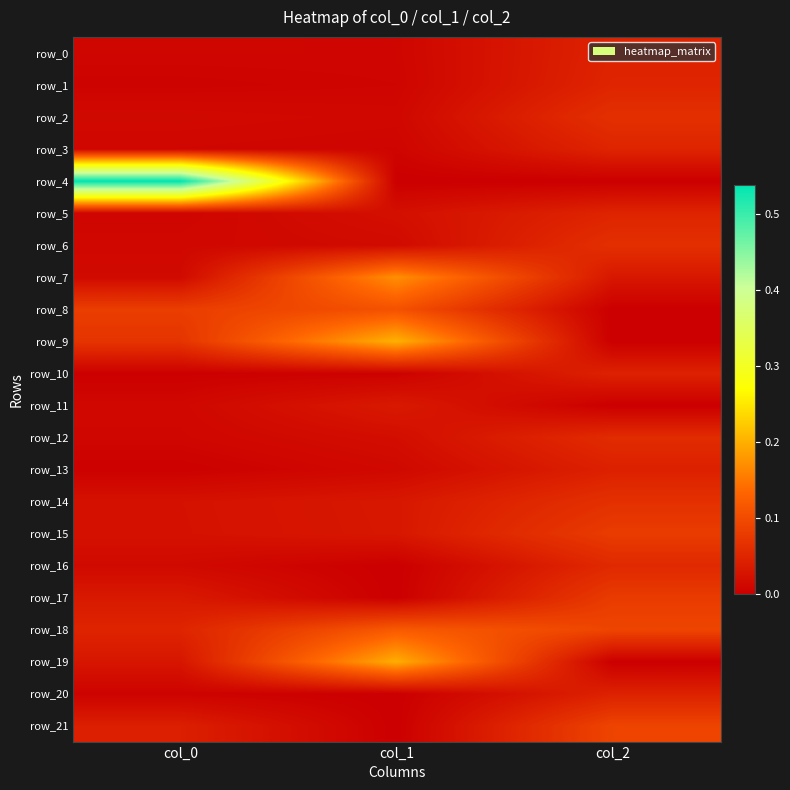

What is the spread (max minus min) of values at col_1?

0.2